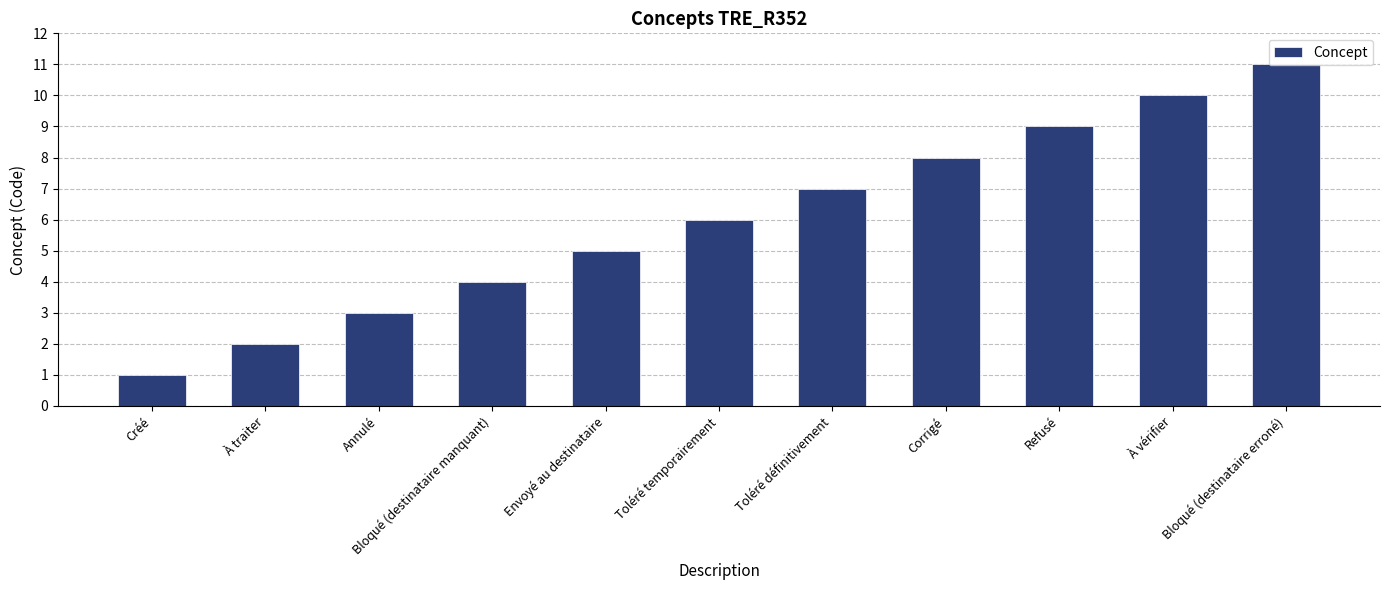

Rank the categories by value from highest to lowest.

Bloqué (destinataire erroné), À vérifier, Refusé, Corrigé, Toléré définitivement, Toléré temporairement, Envoyé au destinataire, Bloqué (destinataire manquant), Annulé, À traiter, Créé